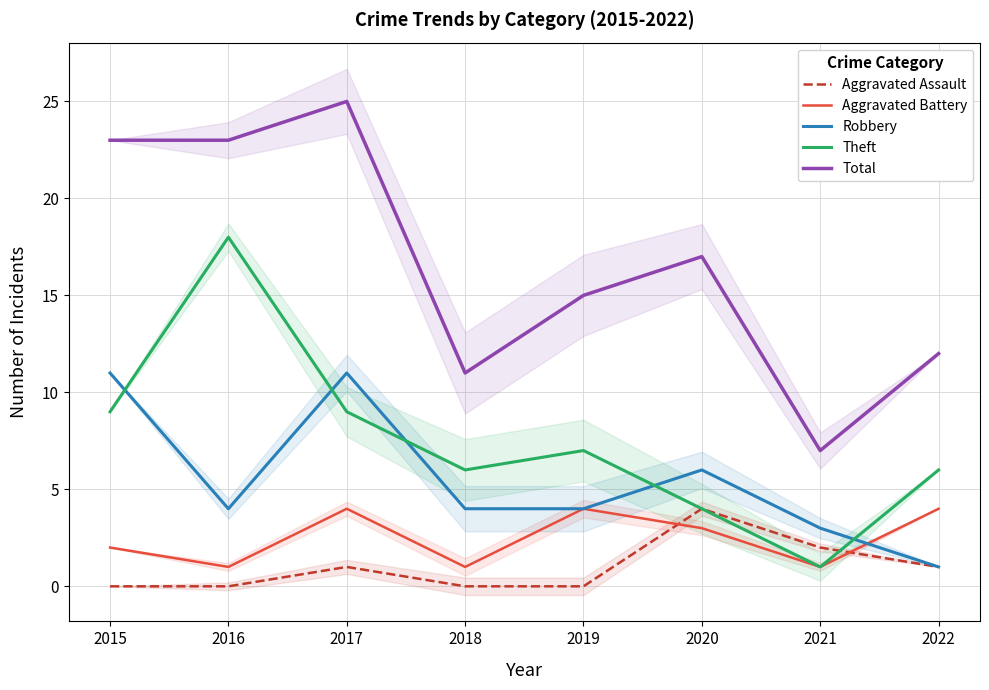

Where is the first local maximum for Total?

2017